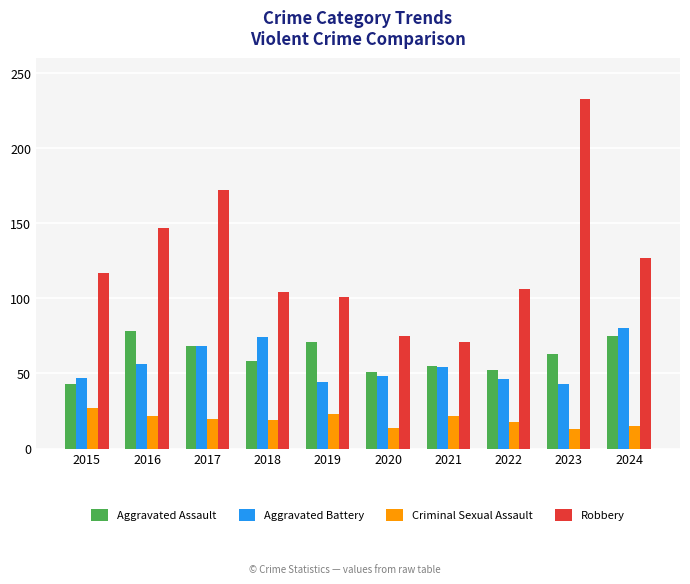

True or false: Robbery has a value of 127 at 2024.

True